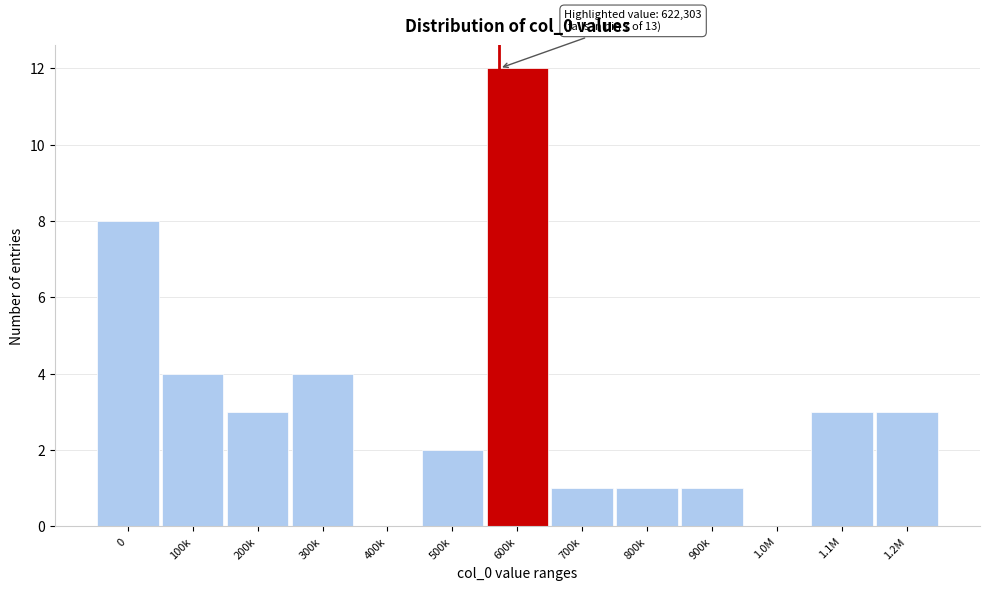

Reading right to left, extract all data points from this chart.

1.2M=3	1.1M=3	1.0M=0	900k=1	800k=1	700k=1	600k=12	500k=2	400k=0	300k=4	200k=3	100k=4	0=8